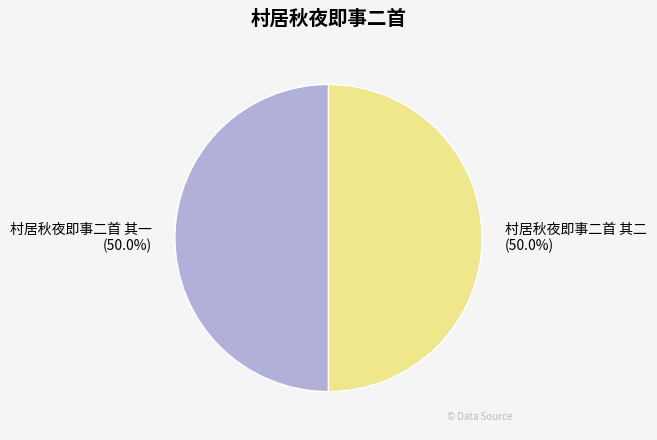

What percentage is NOT represented by 村居秋夜即事二首 其一?

50.0%